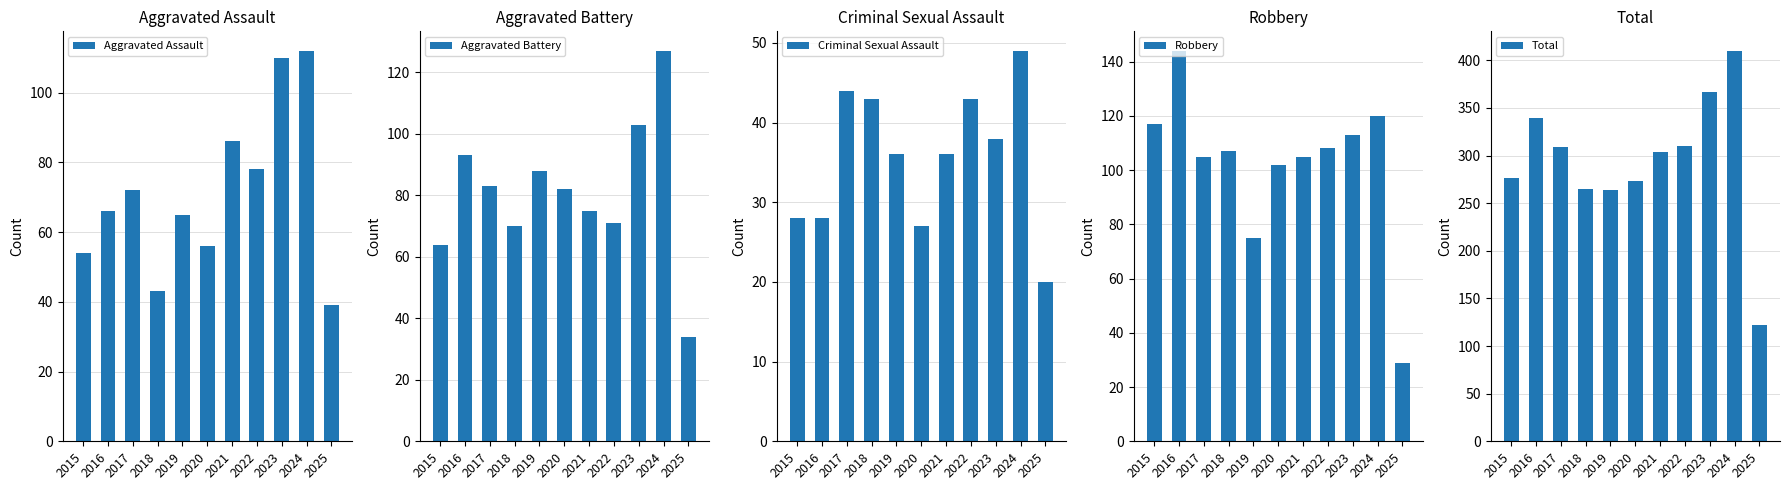

Which category has the highest value in the Aggravated Assault series?

2024